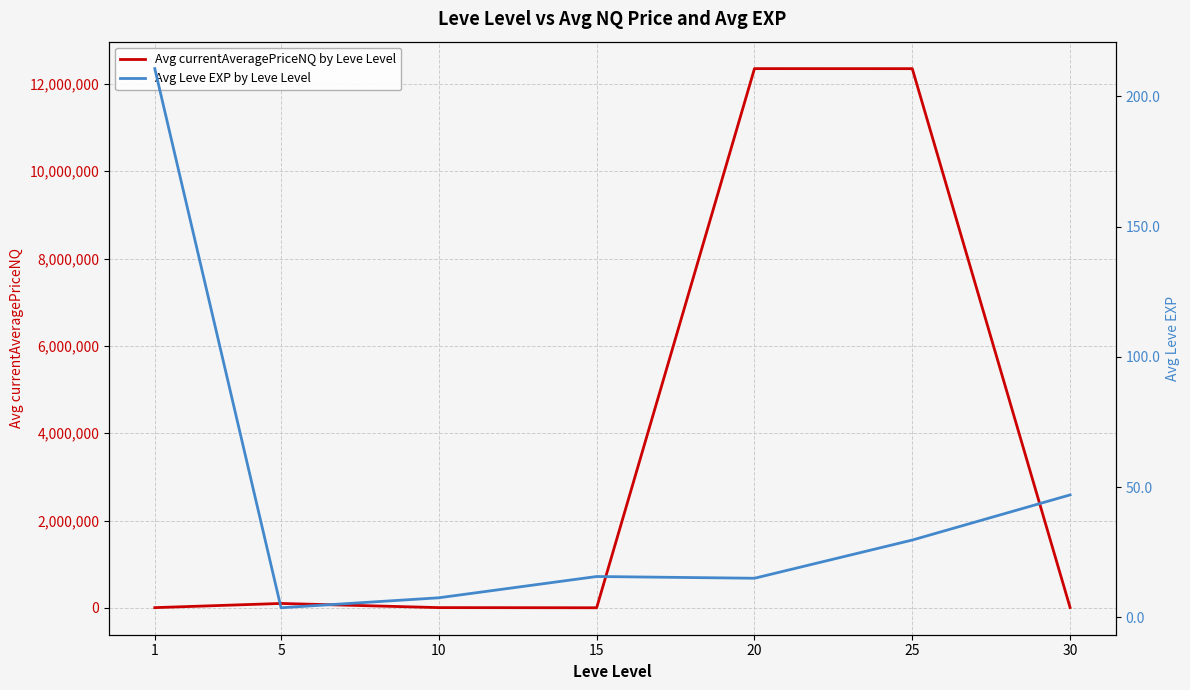

At which label does Avg Leve EXP by Leve Level reach its peak?

1